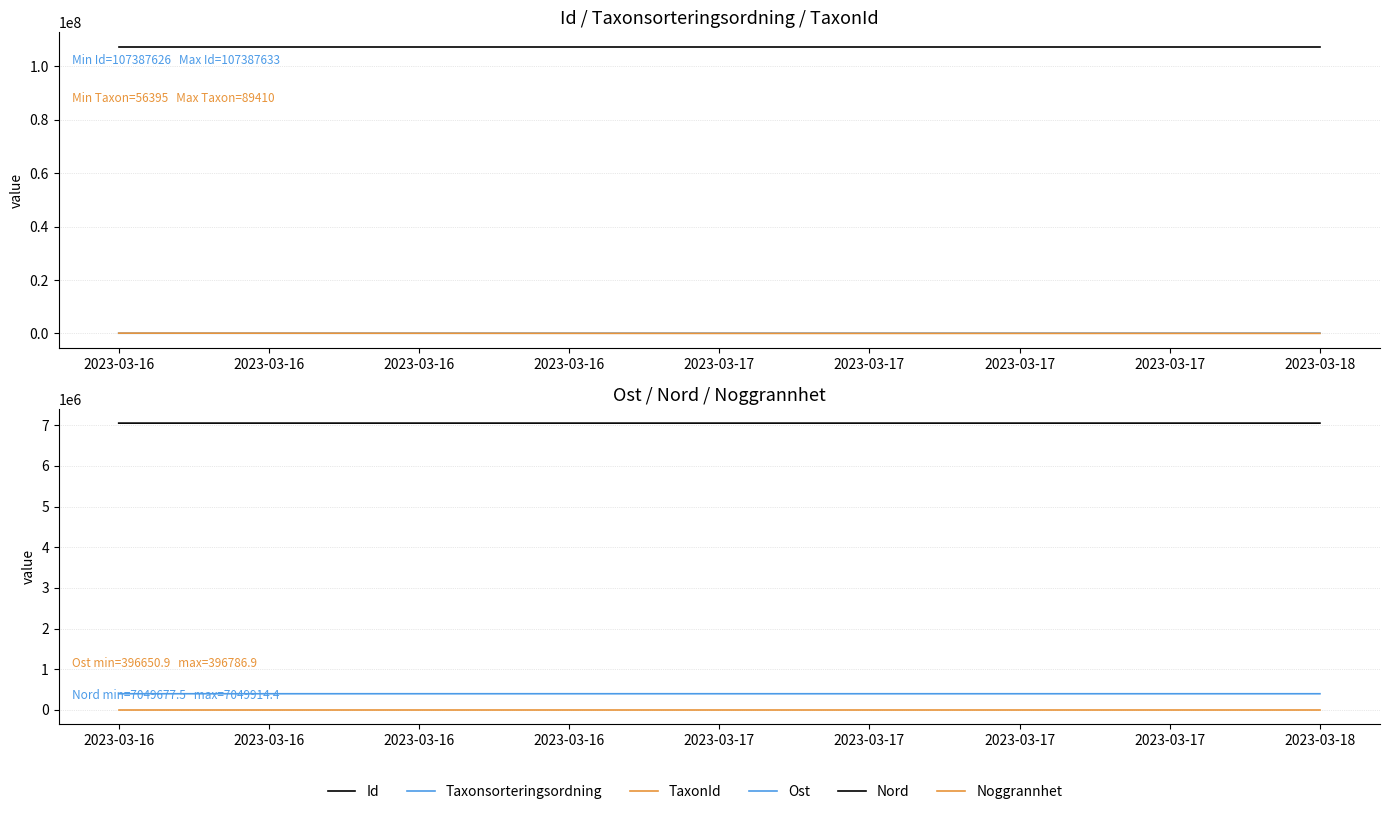

Reading left to right, extract all data points from this chart.

Id: 107387626.0	107387633.0	107387632.0
Taxonsorteringsordning: 56395.0	77506.0	89410.0
TaxonId: 100109.0	6425.0	5432.0
Ost: 396787.0	396707.8	396650.9
Nord: 7049914.4	7049677.5	7049685.5
Noggrannhet: 10.0	10.0	10.0